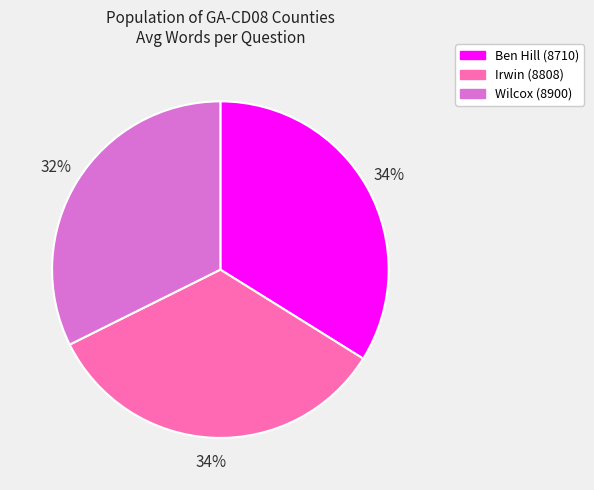

To the nearest percent, what is the average slice percentage?

33%